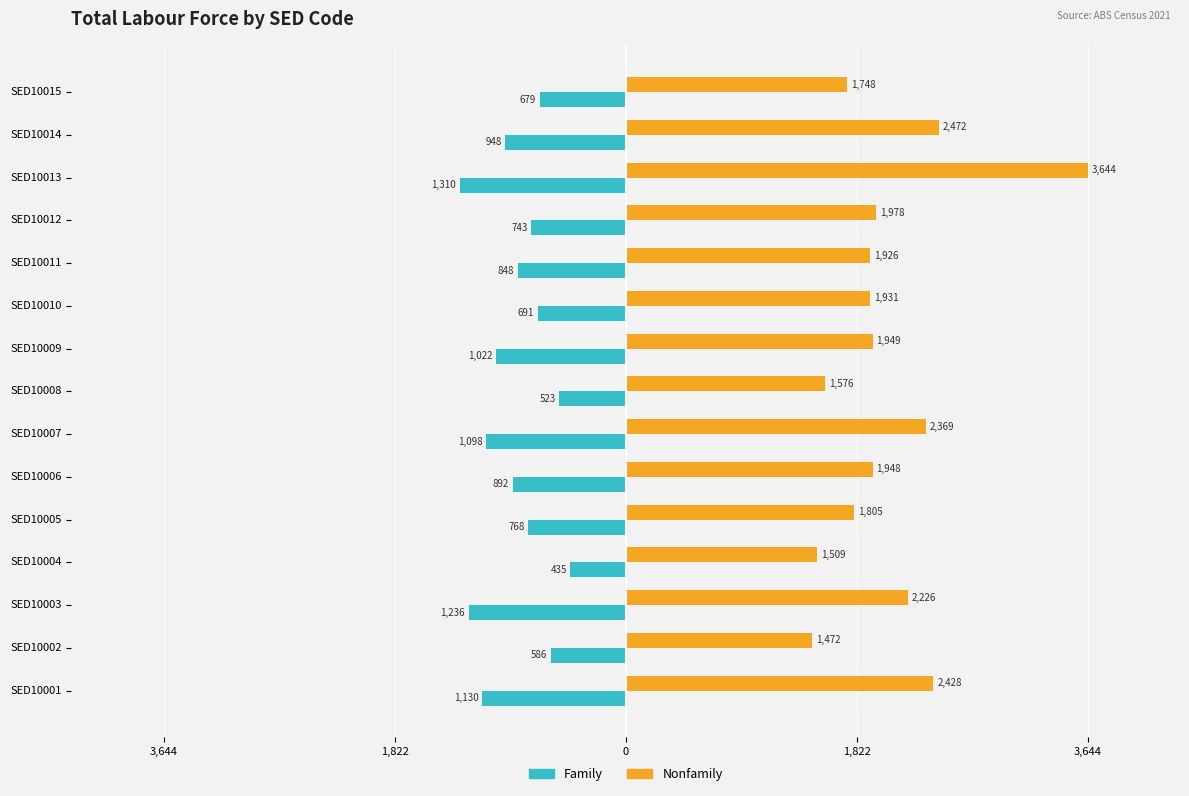

List the series in order of their peak value, lowest first.

Family, Nonfamily